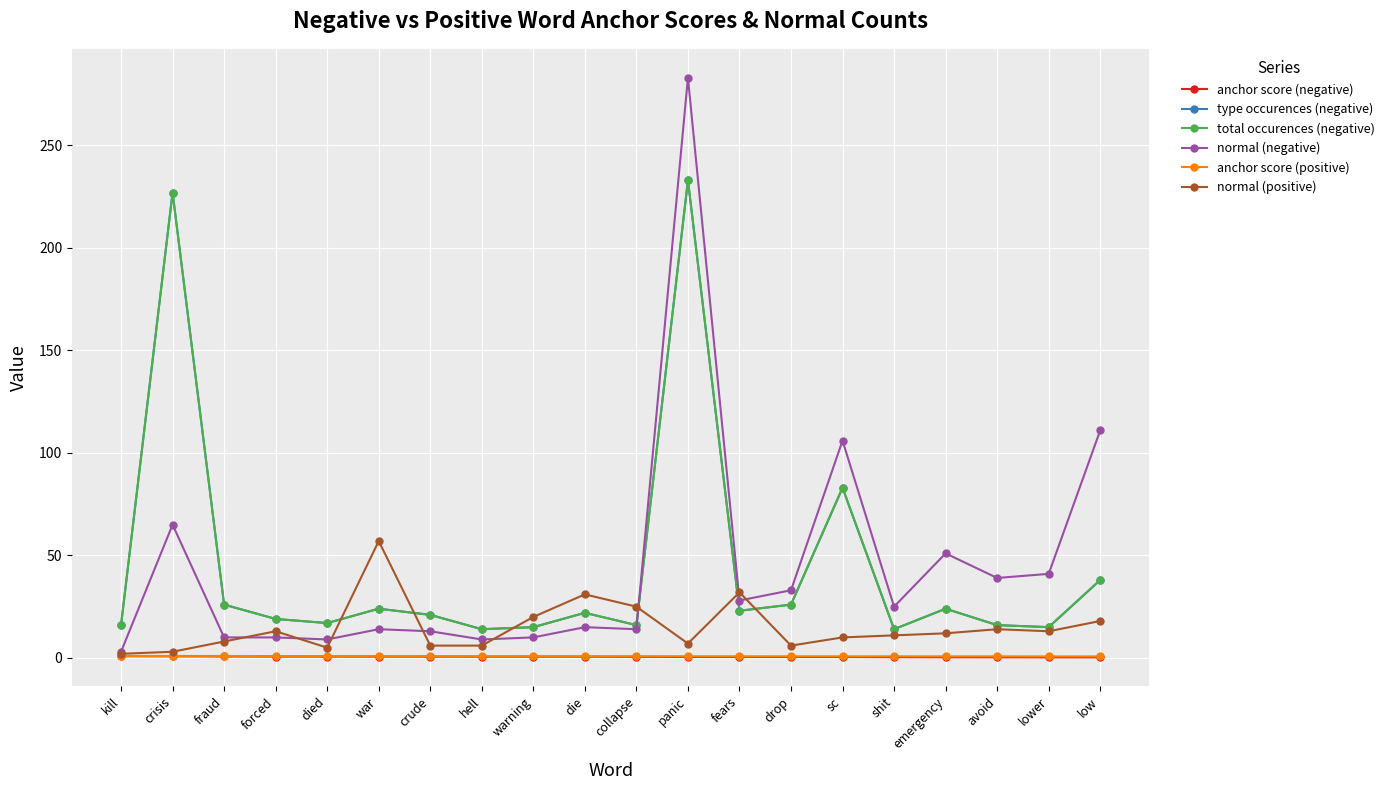

Does the chart have visible grid lines?

Yes